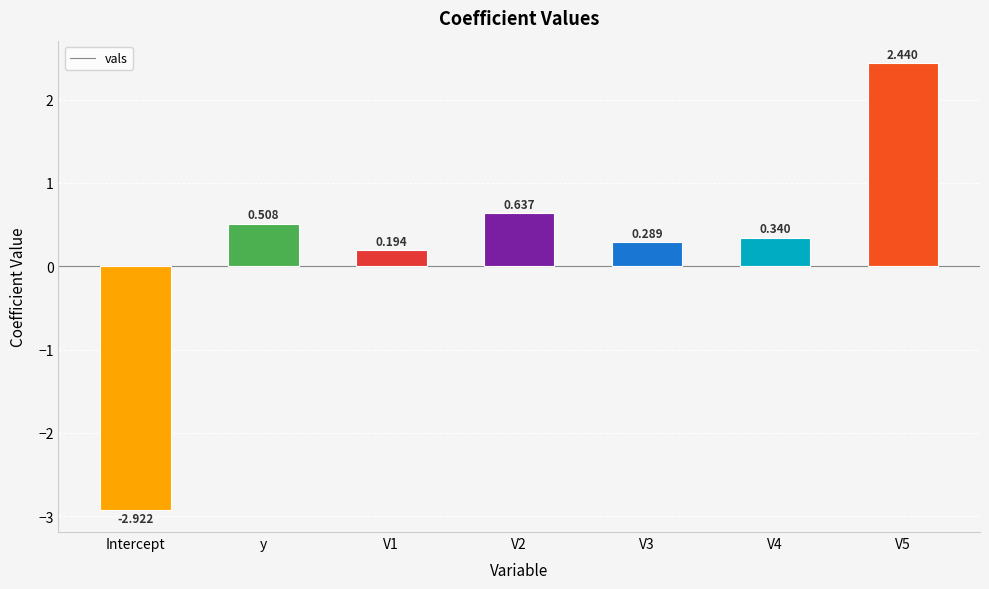

At which category does the chart reach its minimum across all series?

Intercept